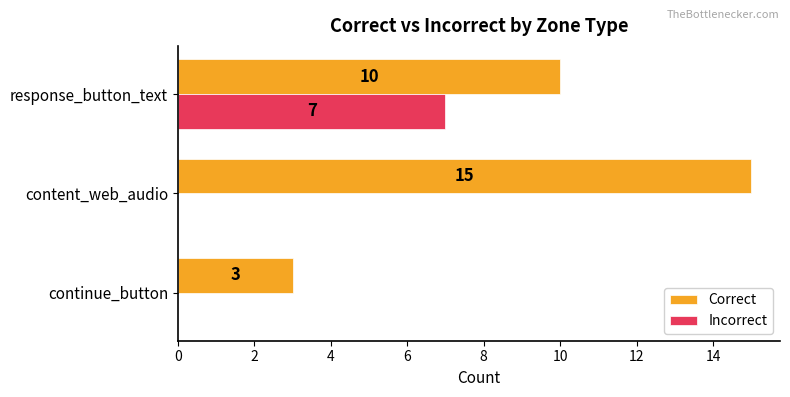

At which category is the sum across all series the highest?

response_button_text